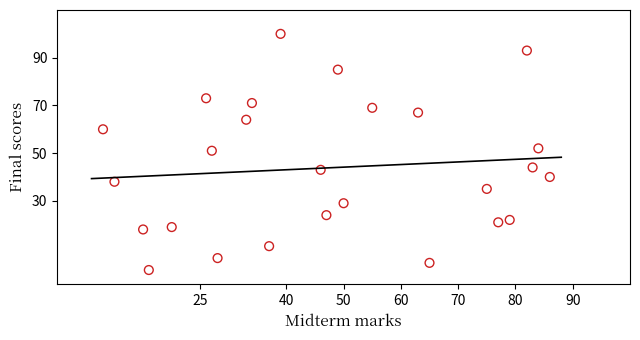

What is the range of X values (max minus min)?

78